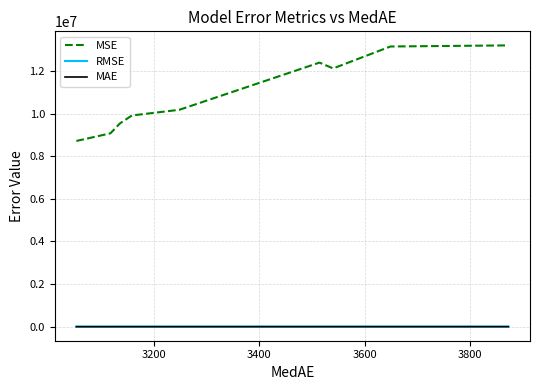

True or false: RMSE and MAE intersect in this chart.

False